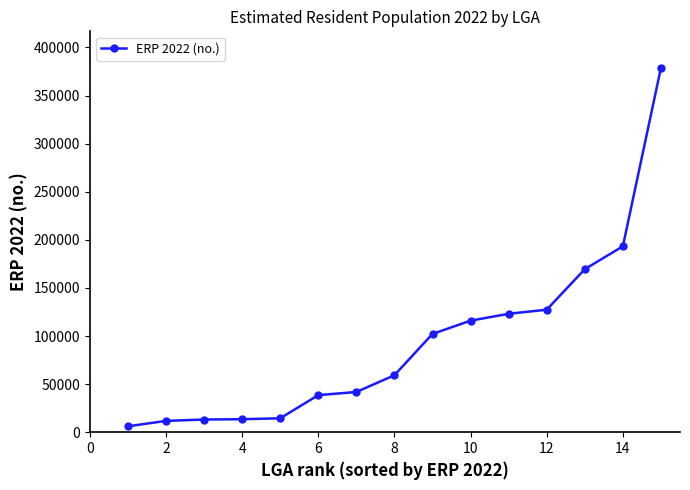

What is the difference between the second highest and minimum values?

187138